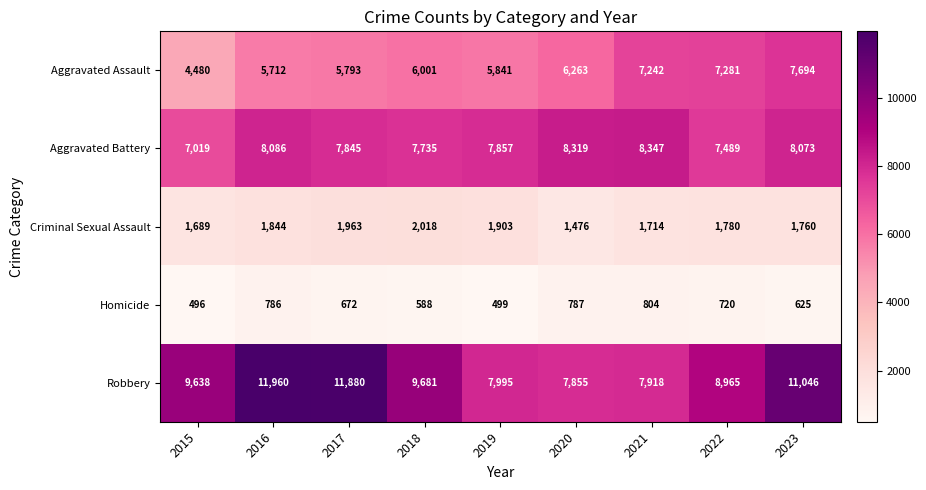

Is it true that Aggravated Battery equals 7489 at 2022?

True